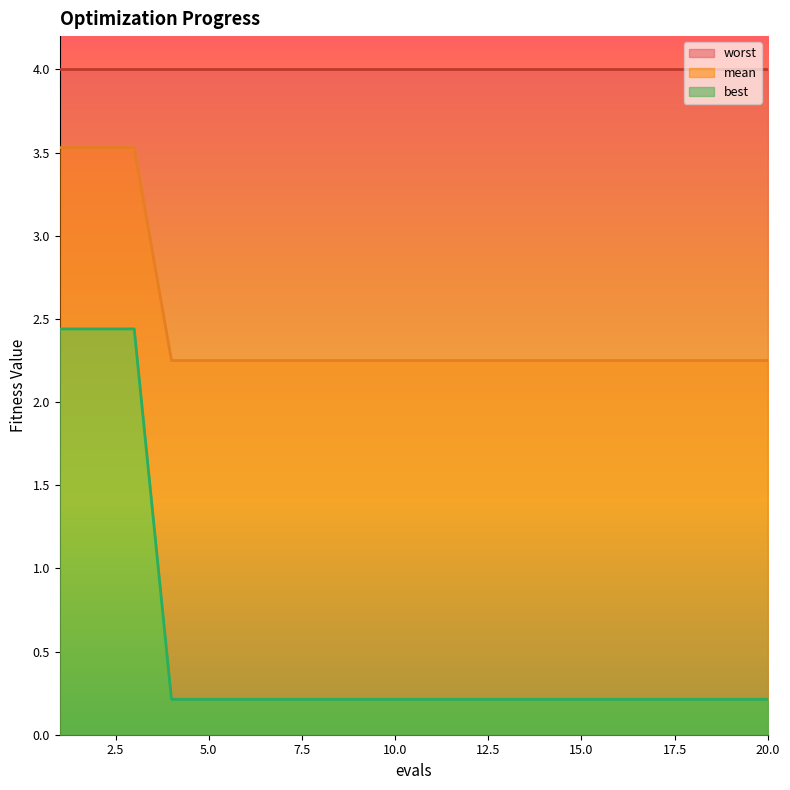

The best series shows 0.1 at 12. True or false?

False